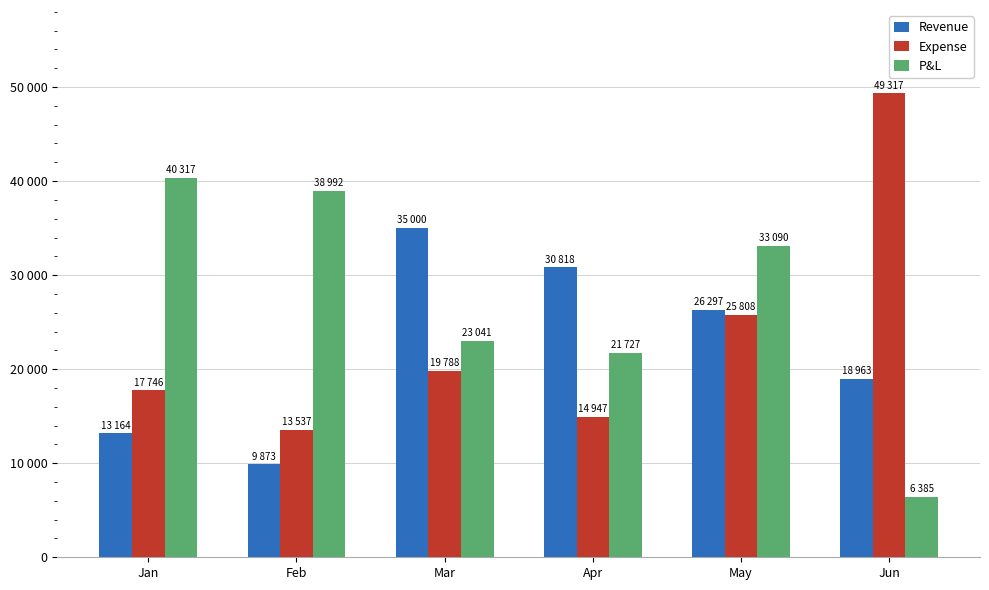

At which category does the chart reach its peak across all series?

Jun